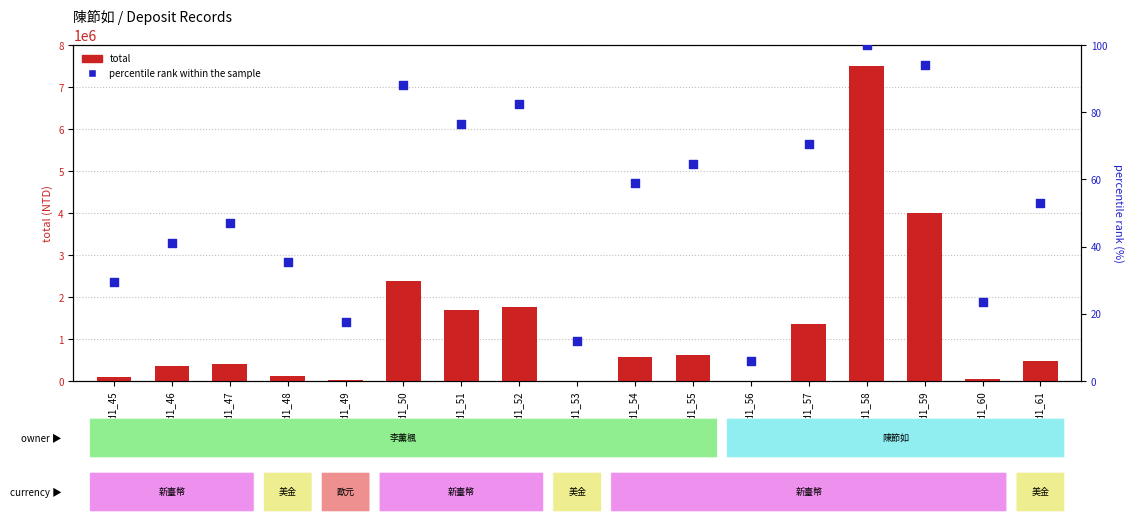

At how many categories does at least one series exceed 6215996?

1